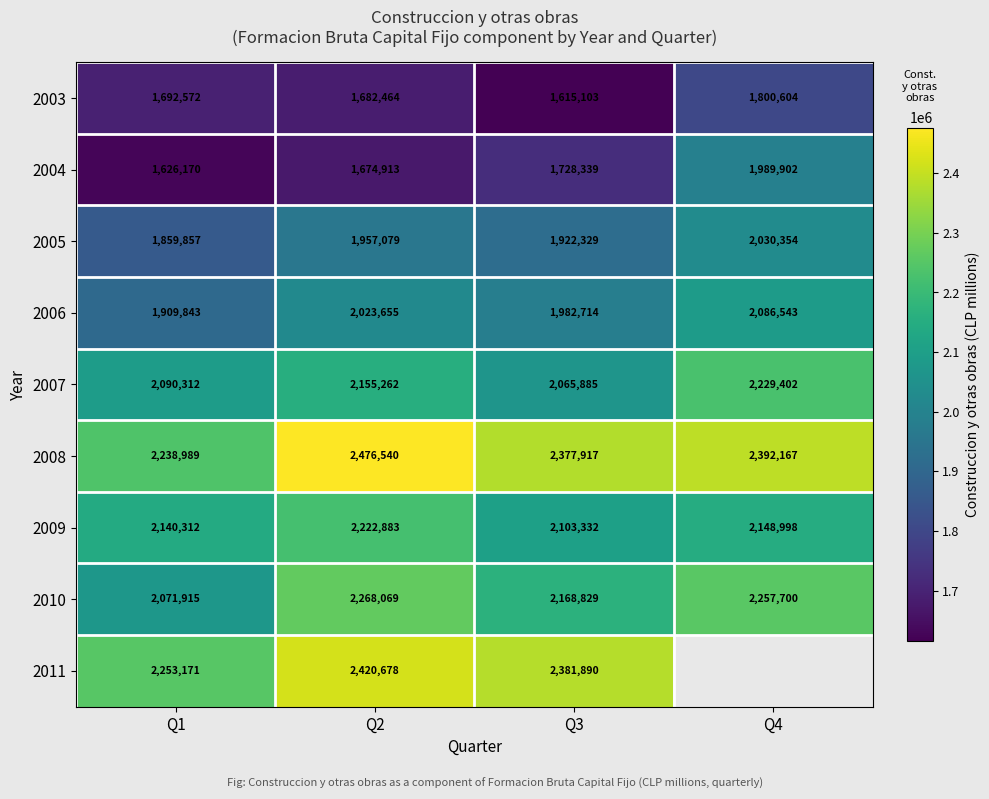

Between Q1 and Q2, which series saw the biggest shift?

2008